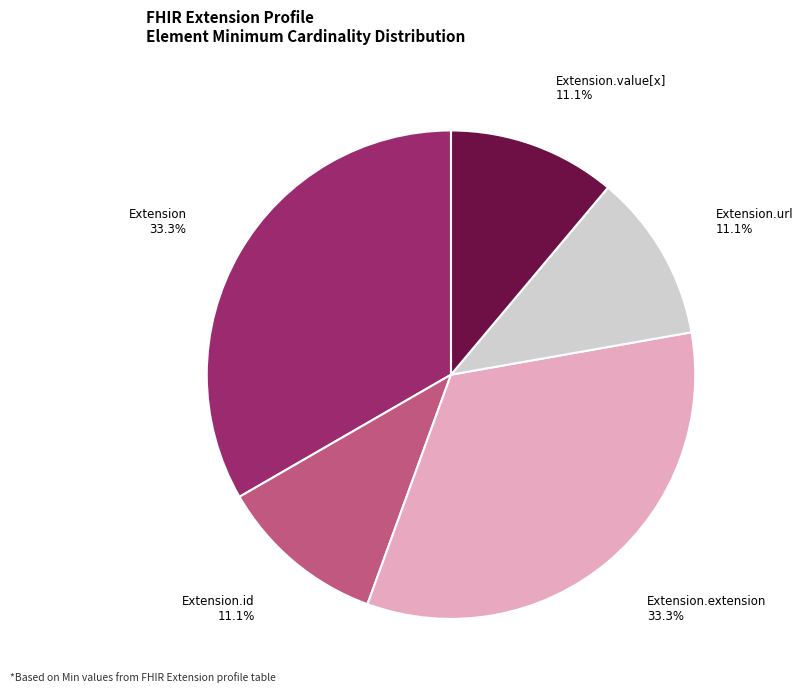

Does any single category account for the majority?

No